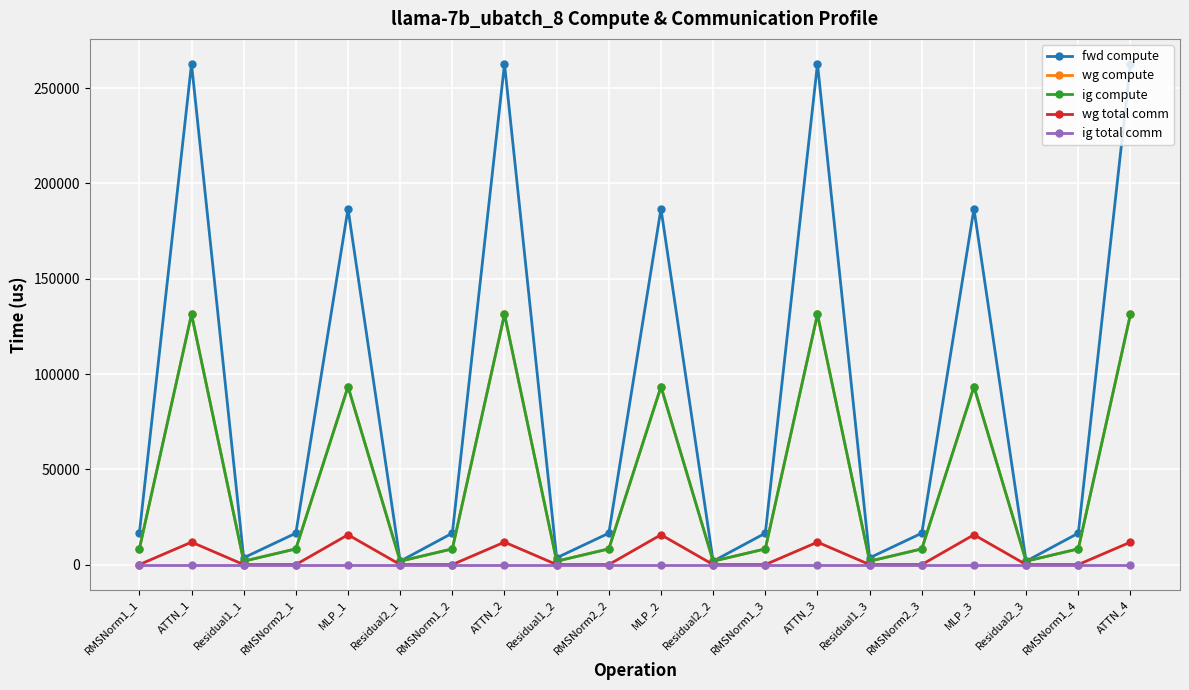

Rank the series by their maximum value, from lowest to highest.

ig total comm, wg total comm, wg compute, ig compute, fwd compute